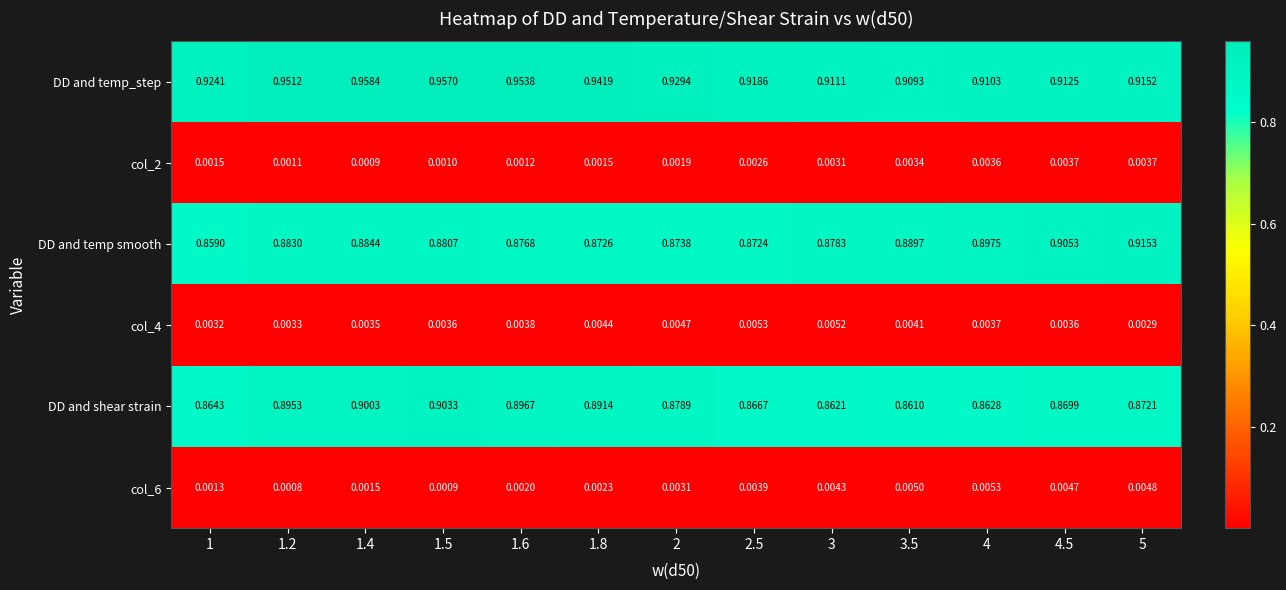

Is the value of DD and shear strain at 1.8 greater than the value of col_2 at 1.5?

Yes